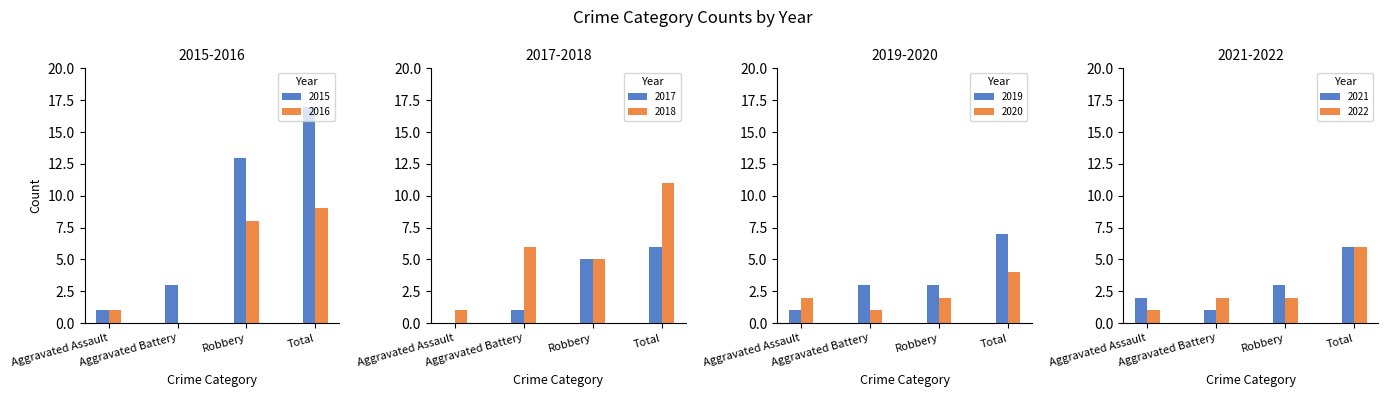

Which category has the lowest value in the Aggravated Battery series?

2016